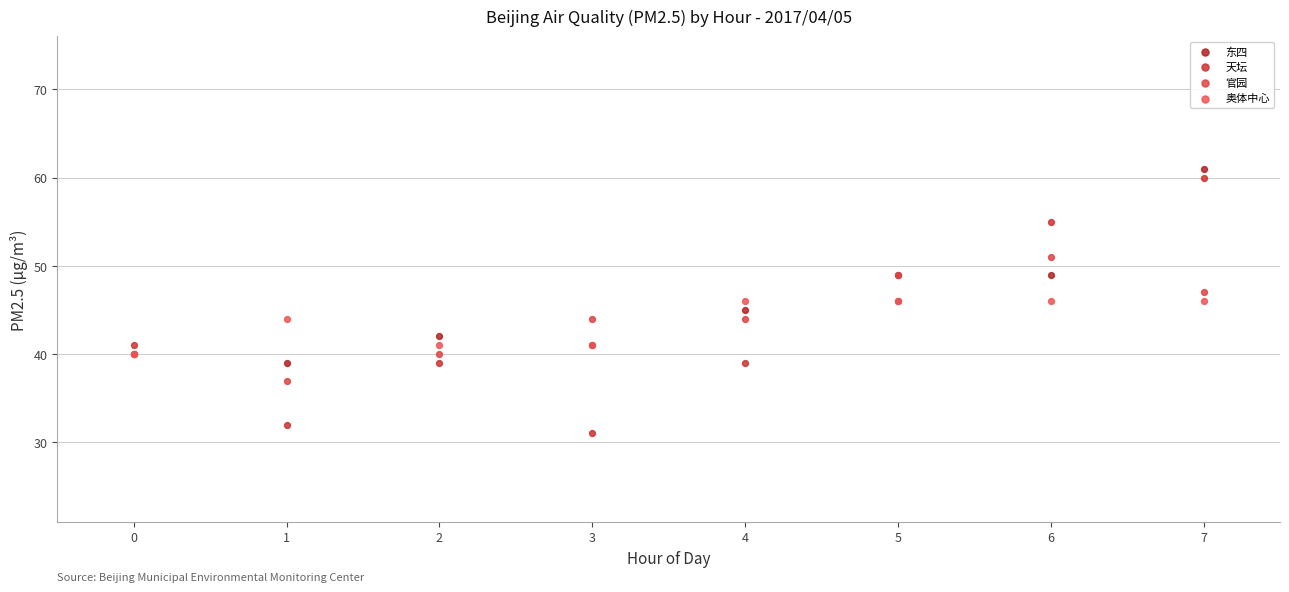

Which series reaches the minimum Y coordinate?

天坛